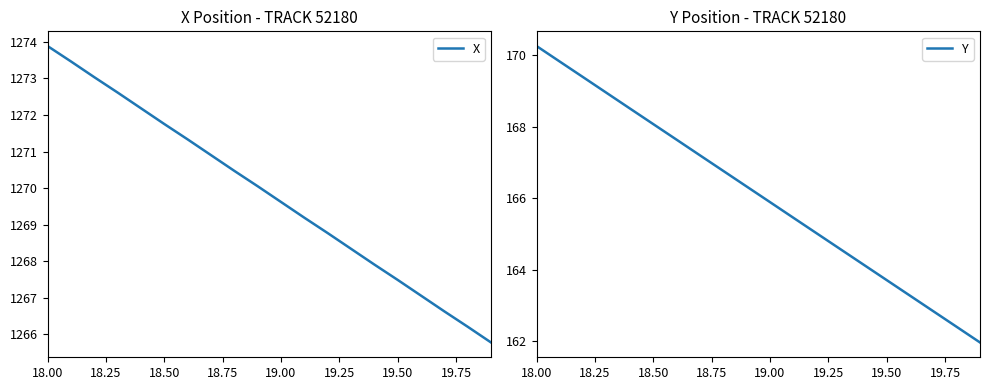

Does the chart display data point markers on the line(s)?

No